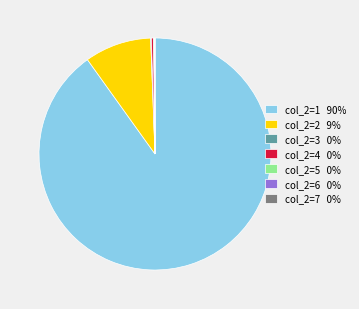

Which category has the biggest portion of the pie?

col_2=1 90%